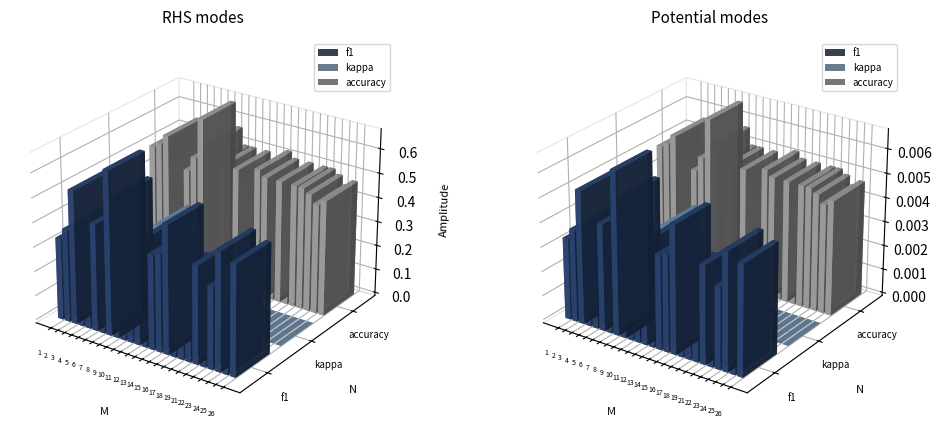

At which label is accuracy closest to 0?

21